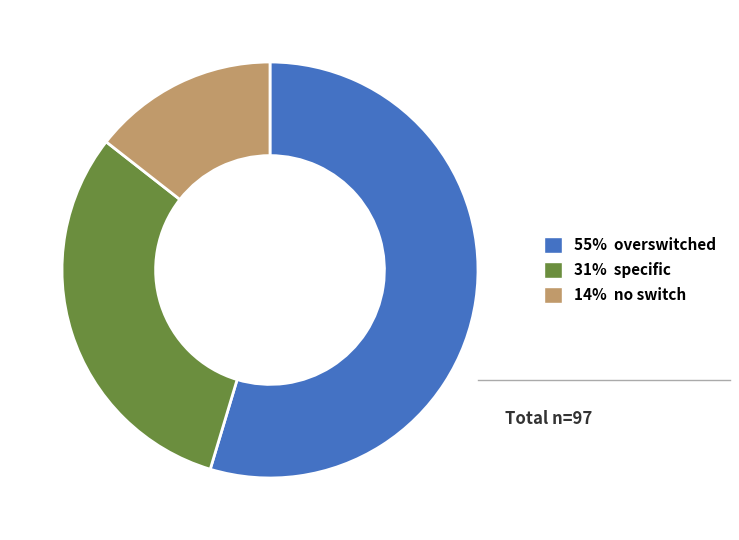

Count the number of slices in the pie.

3